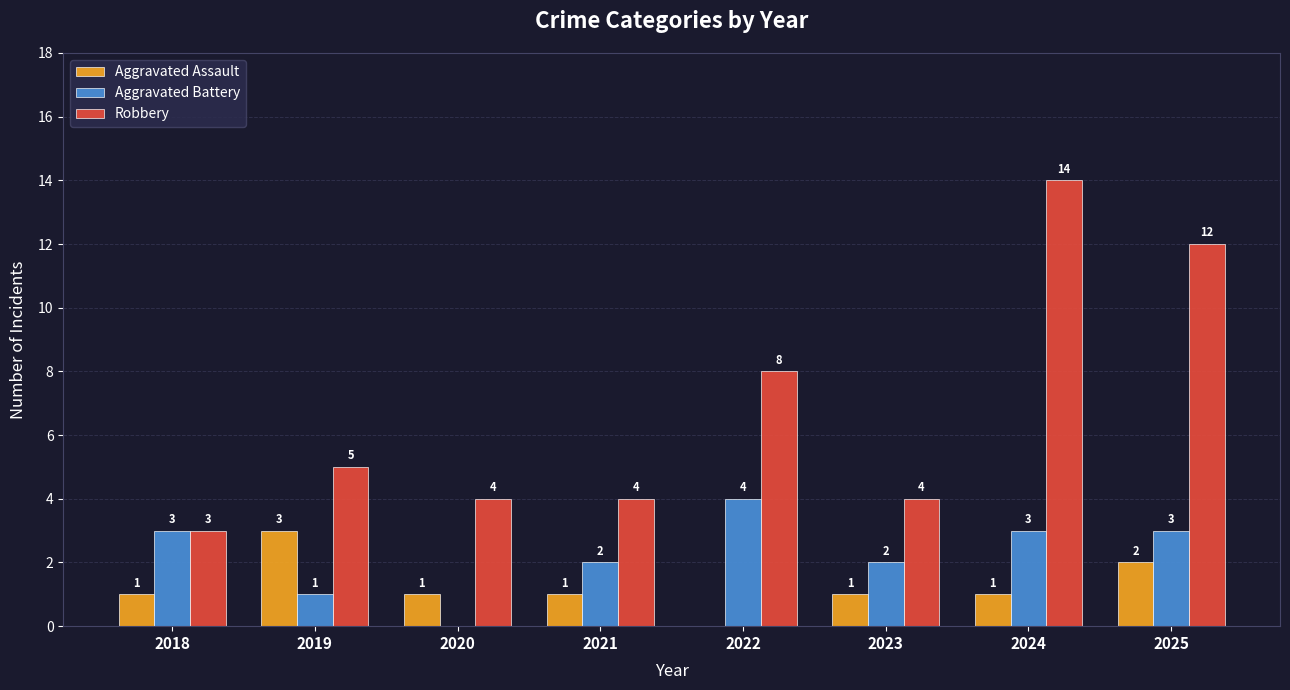

What is the sum of the Robbery values at 2024 and 2020?

18